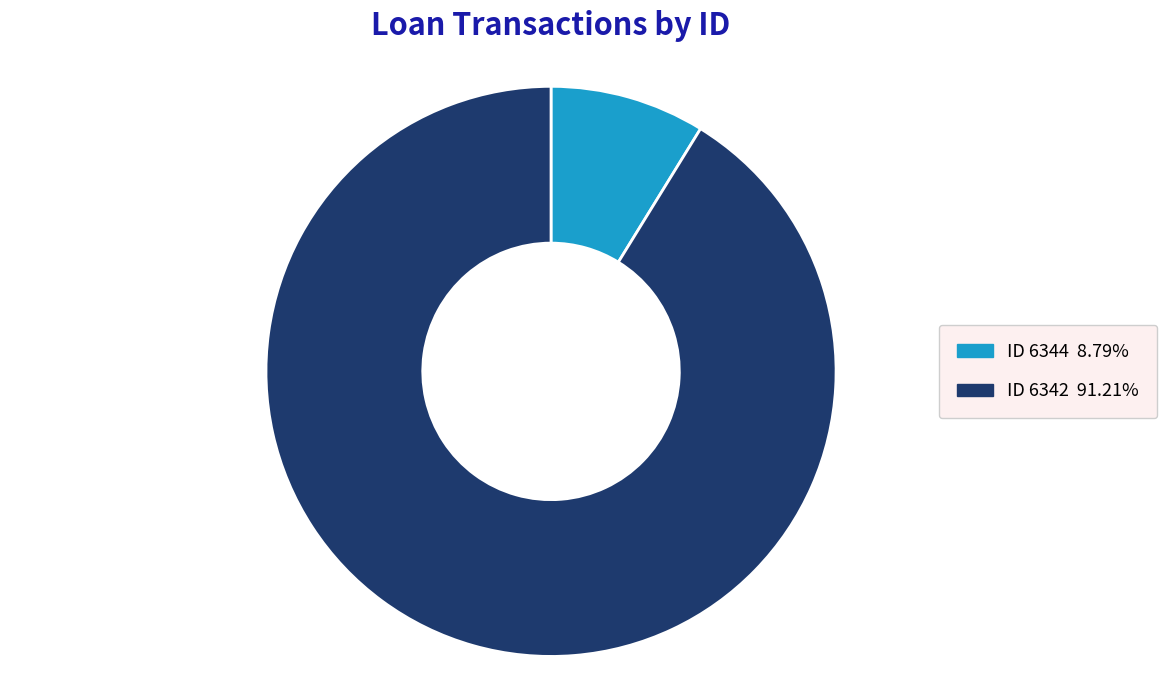

Count the number of slices in the pie.

2